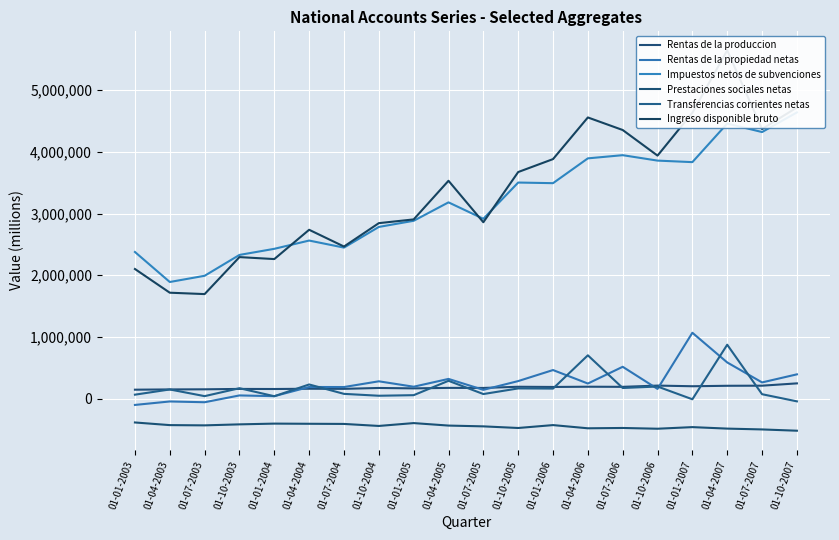

The value of Ingreso disponible bruto at 01-07-2007 is 4368277. True or false?

True